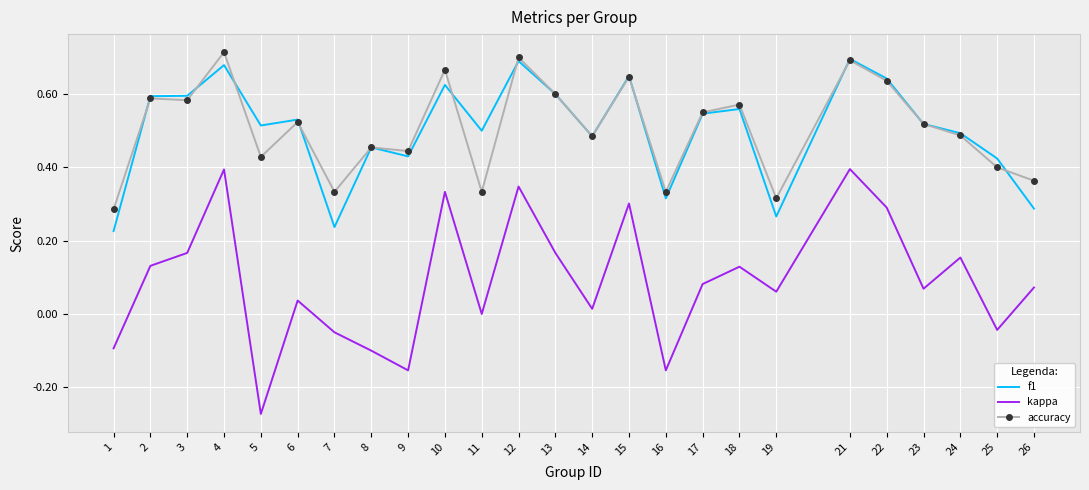

Between 21 and 23, which series saw the biggest shift?

kappa